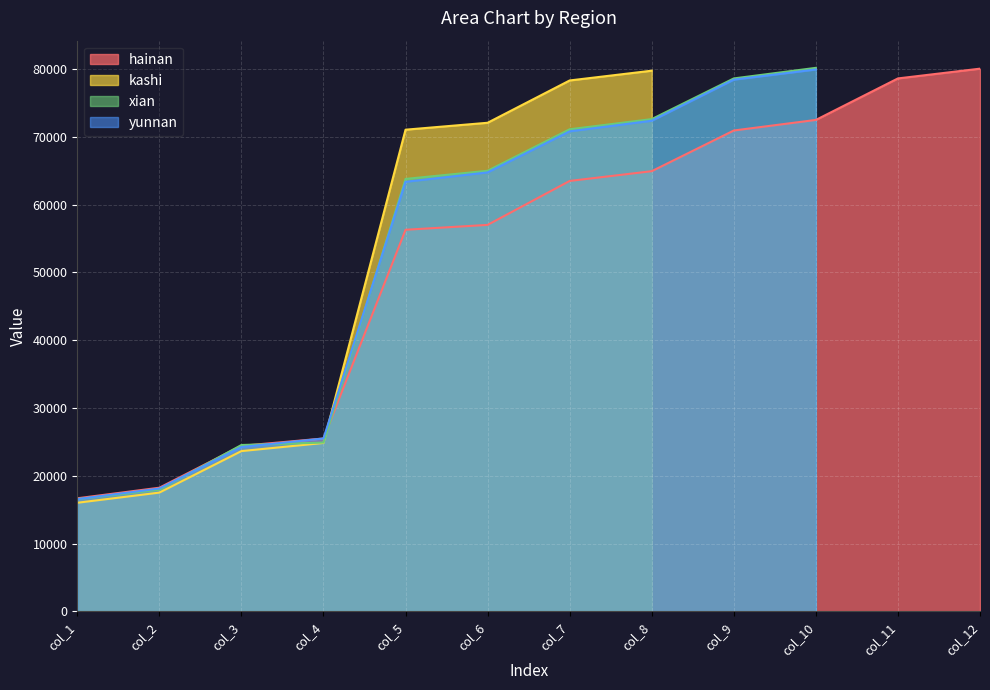

Rank the series at col_6 from lowest to highest value.

hainan, yunnan, xian, kashi